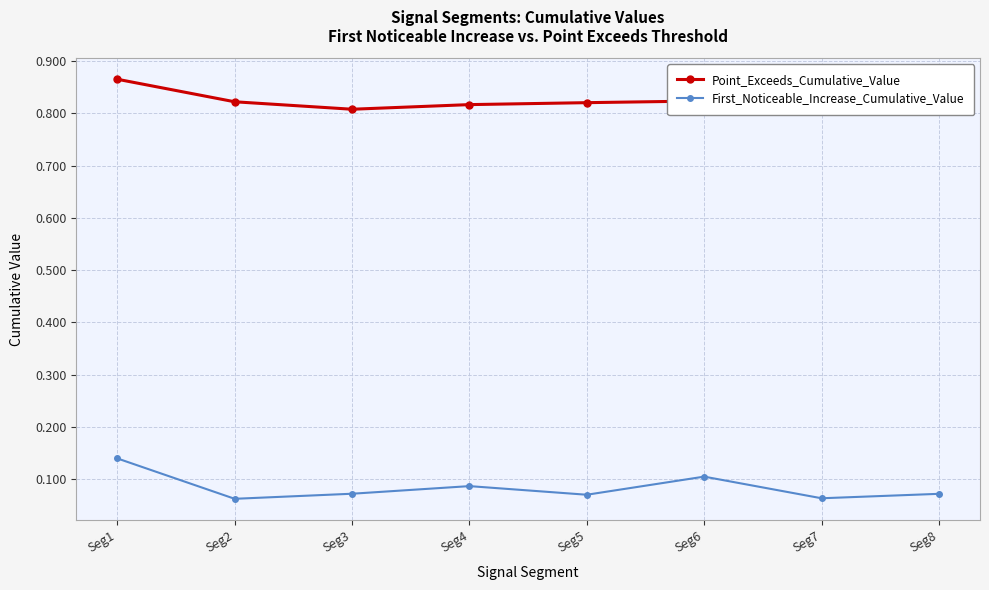

What are all the series names shown in the legend?

Point_Exceeds_Cumulative_Value, First_Noticeable_Increase_Cumulative_Value